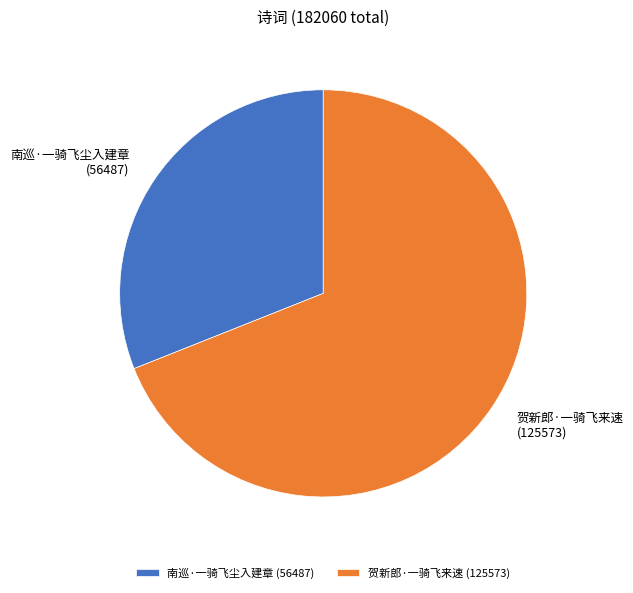

How many segments does this pie chart have?

2